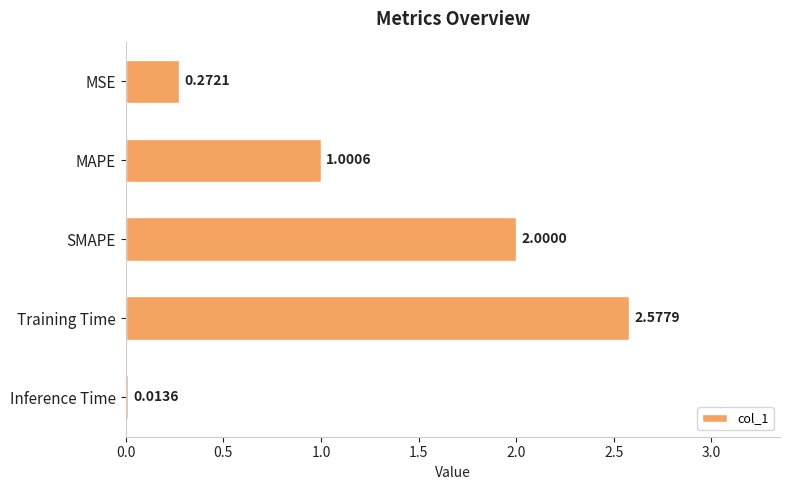

What is the difference between the second highest and minimum values?

2.0